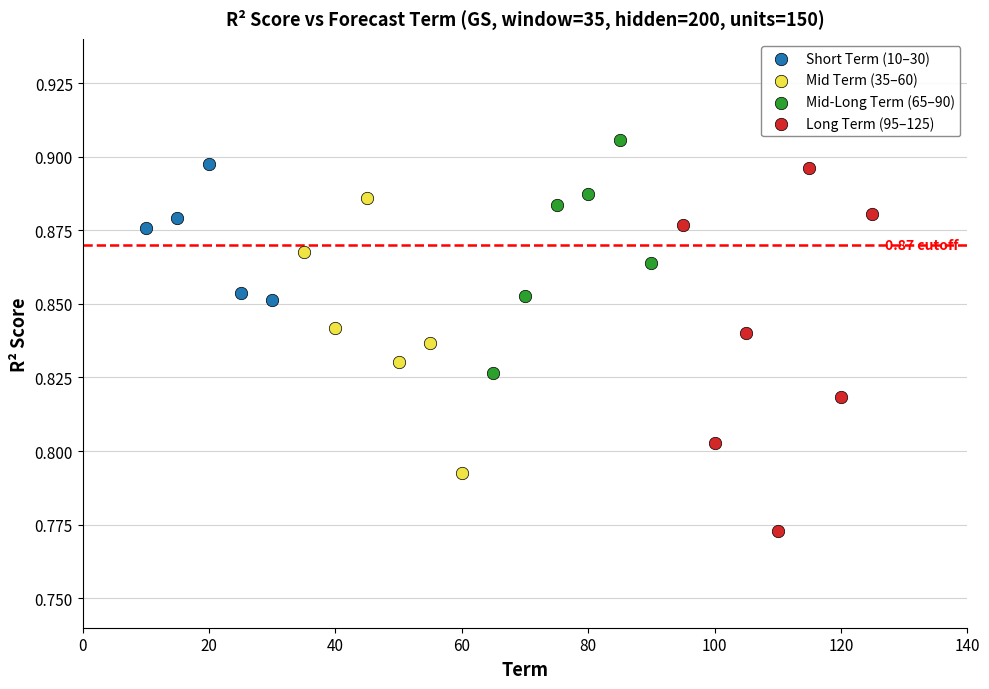

Which series reaches the minimum Y coordinate?

Long Term (95–125)